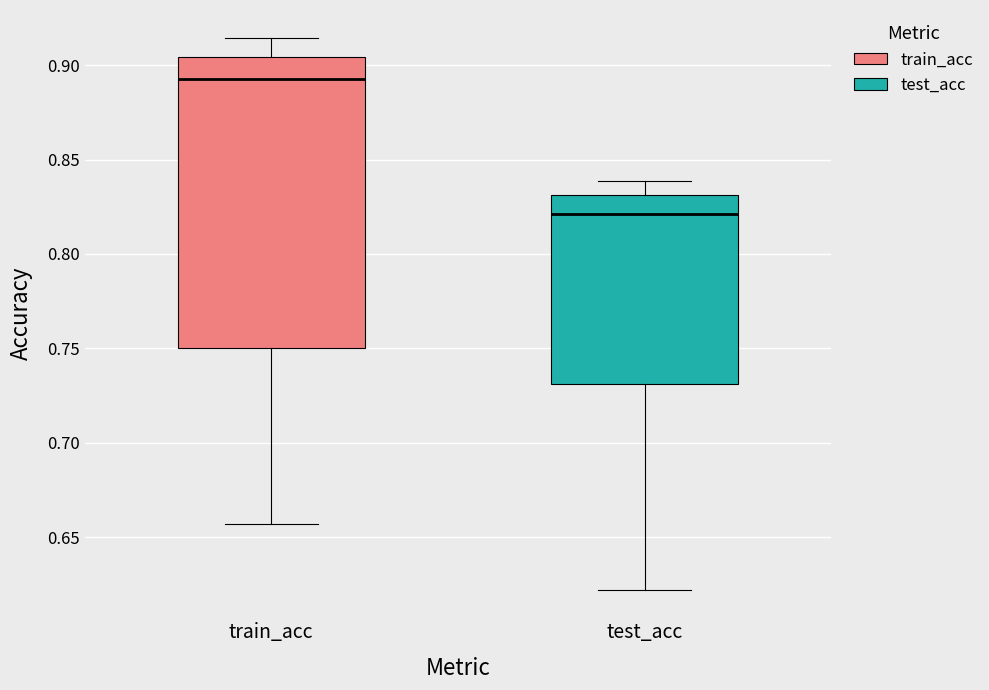

Which box has the highest median line?

train_acc